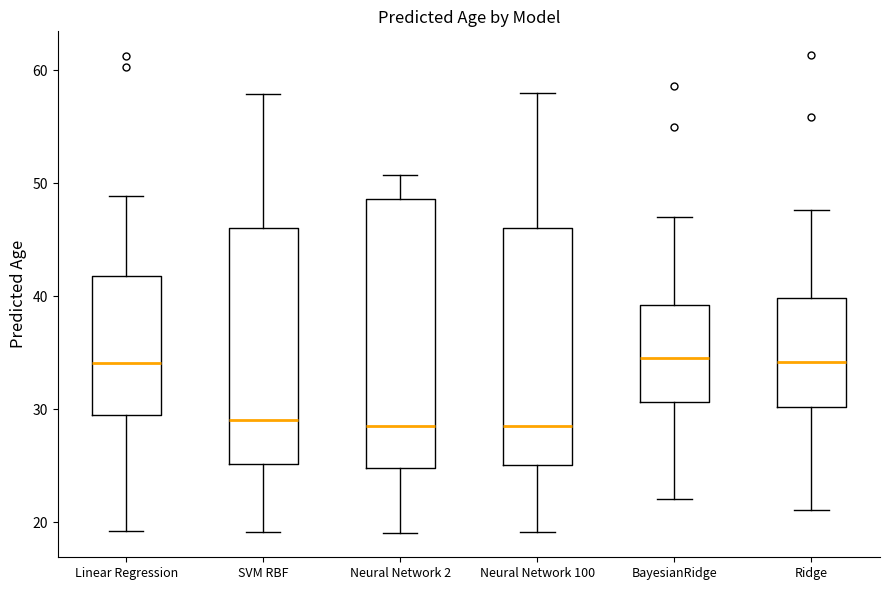

Reading left to right, read every box against the y-axis: the position of its median line, the range the box covers, and the ends of its whiskers. The values are not printed on the chart, so give them approximately, as read against the axis.

Linear Regression: median 34, box 30 to 42, whiskers 19 to 49
SVM RBF: median 29, box 25 to 46, whiskers 19 to 58
Neural Network 2: median 28, box 25 to 49, whiskers 19 to 51
Neural Network 100: median 29, box 25 to 46, whiskers 19 to 58
BayesianRidge: median 35, box 31 to 39, whiskers 22 to 47
Ridge: median 34, box 30 to 40, whiskers 21 to 48